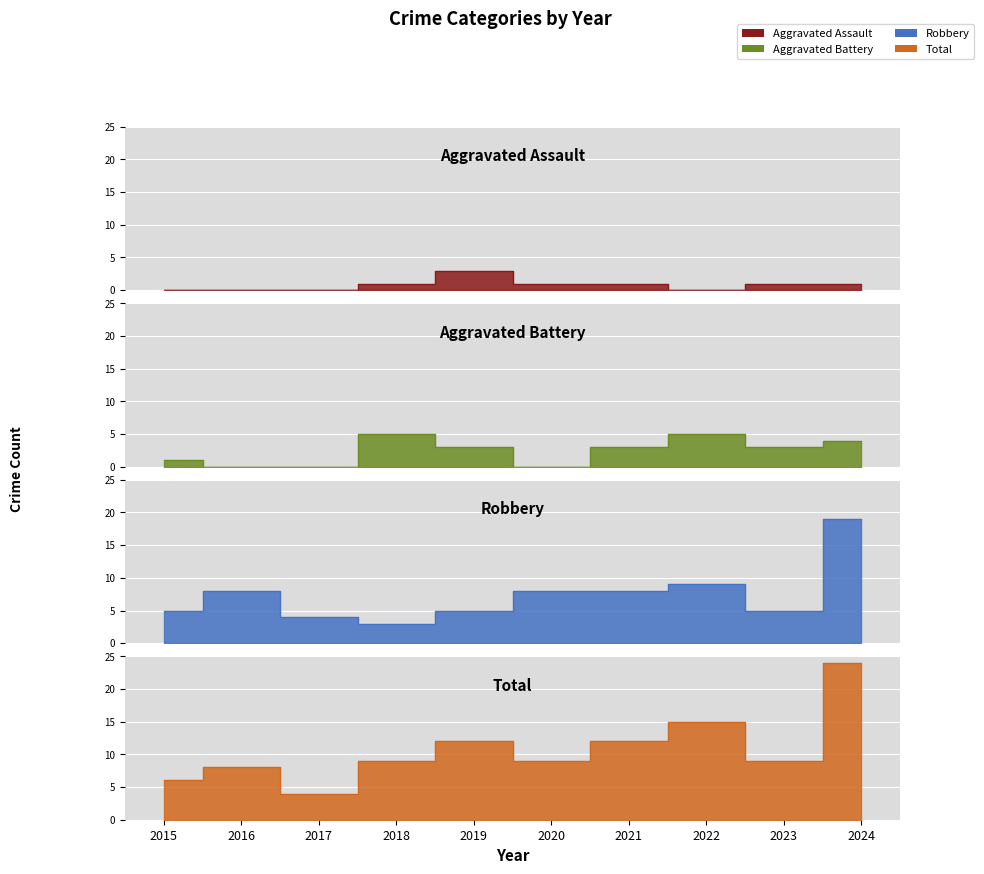

At how many categories does at least one series exceed 0?

10